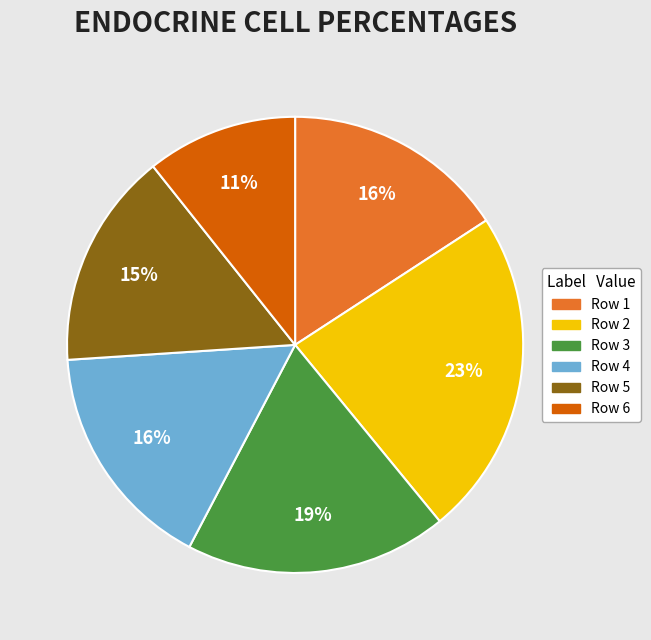

Combined, do Row 6 and Row 1 account for over 50%?

No